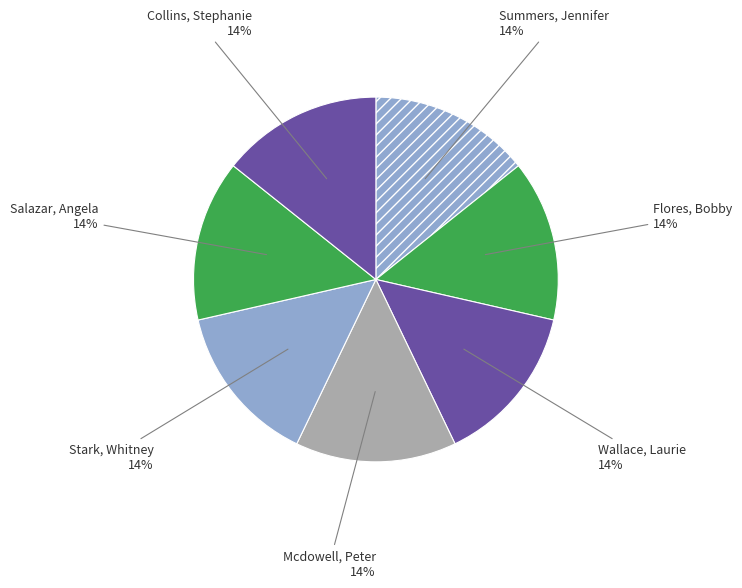

To the nearest percent, what percentage of the pie is Wallace, Laurie?

14%